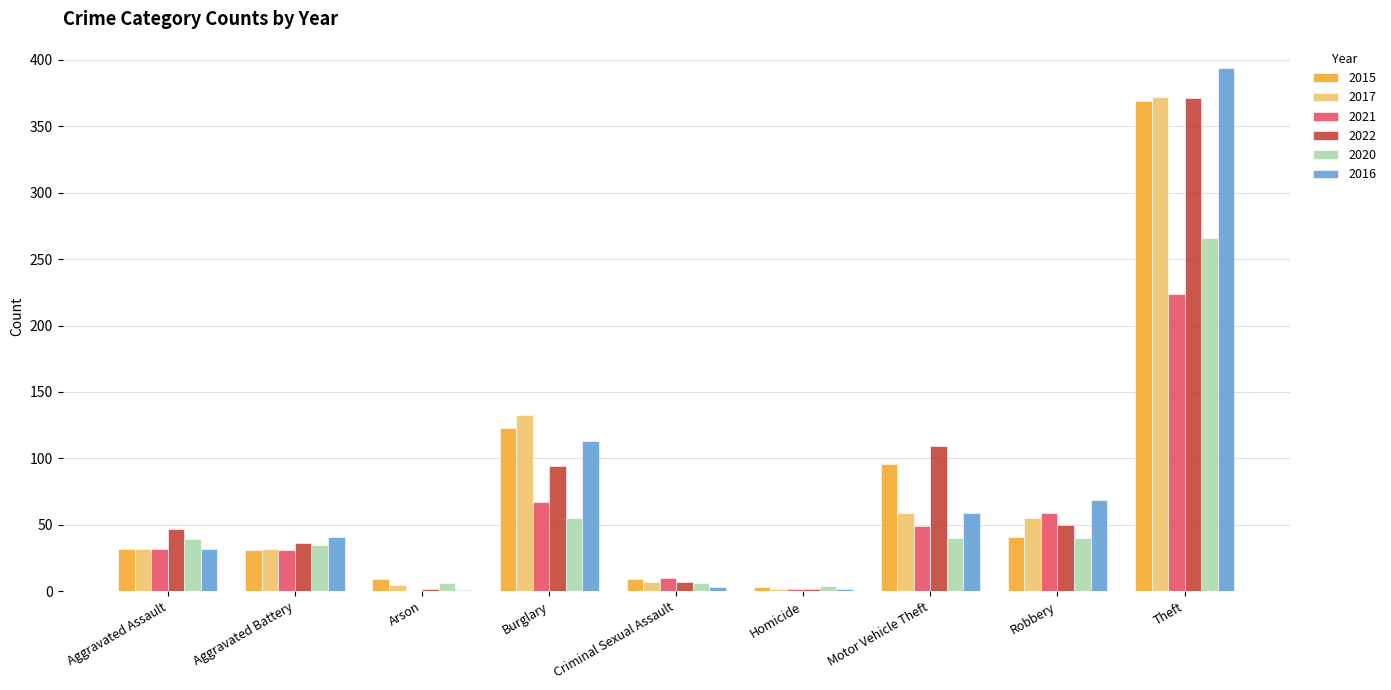

How many distinct data groups are displayed?

6